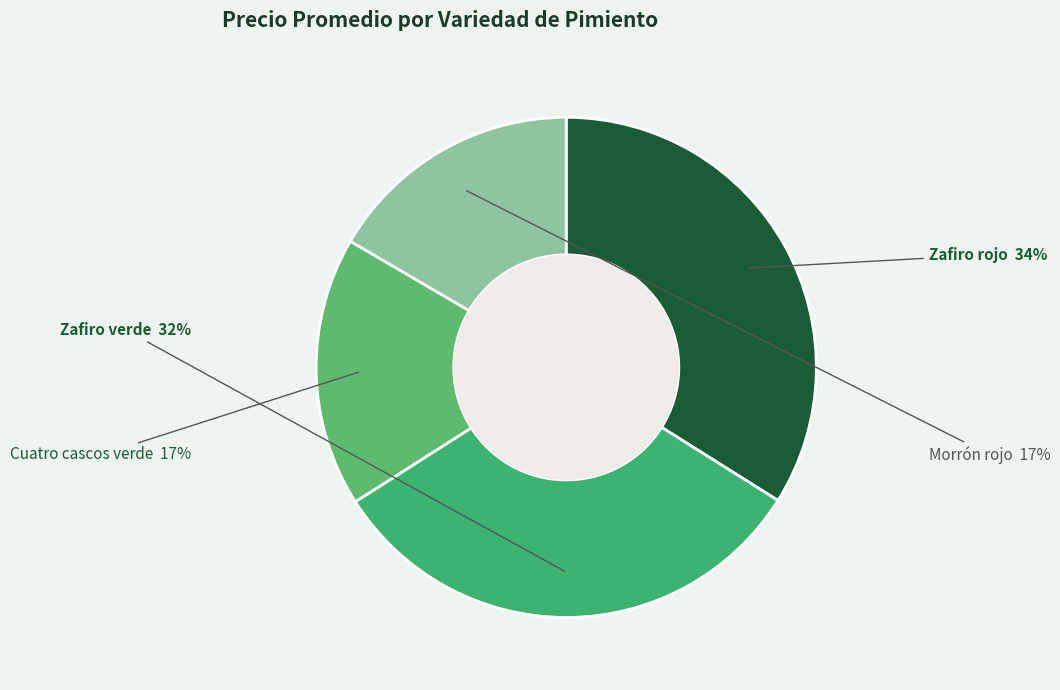

To the nearest percent, what is the average slice percentage?

25%